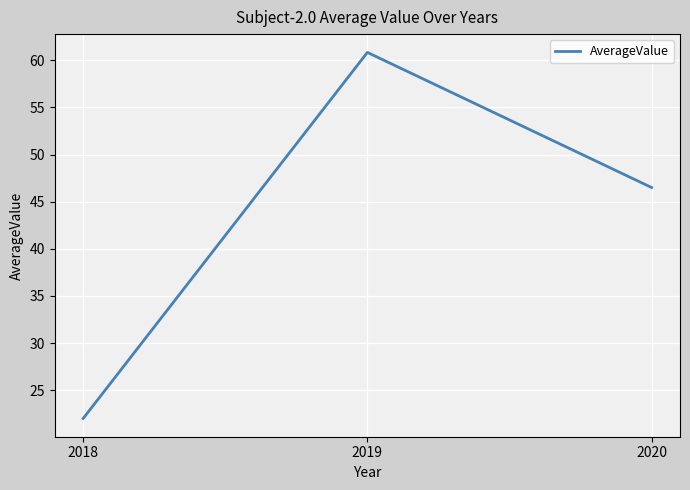

Rank the categories by value from lowest to highest.

2018, 2020, 2019